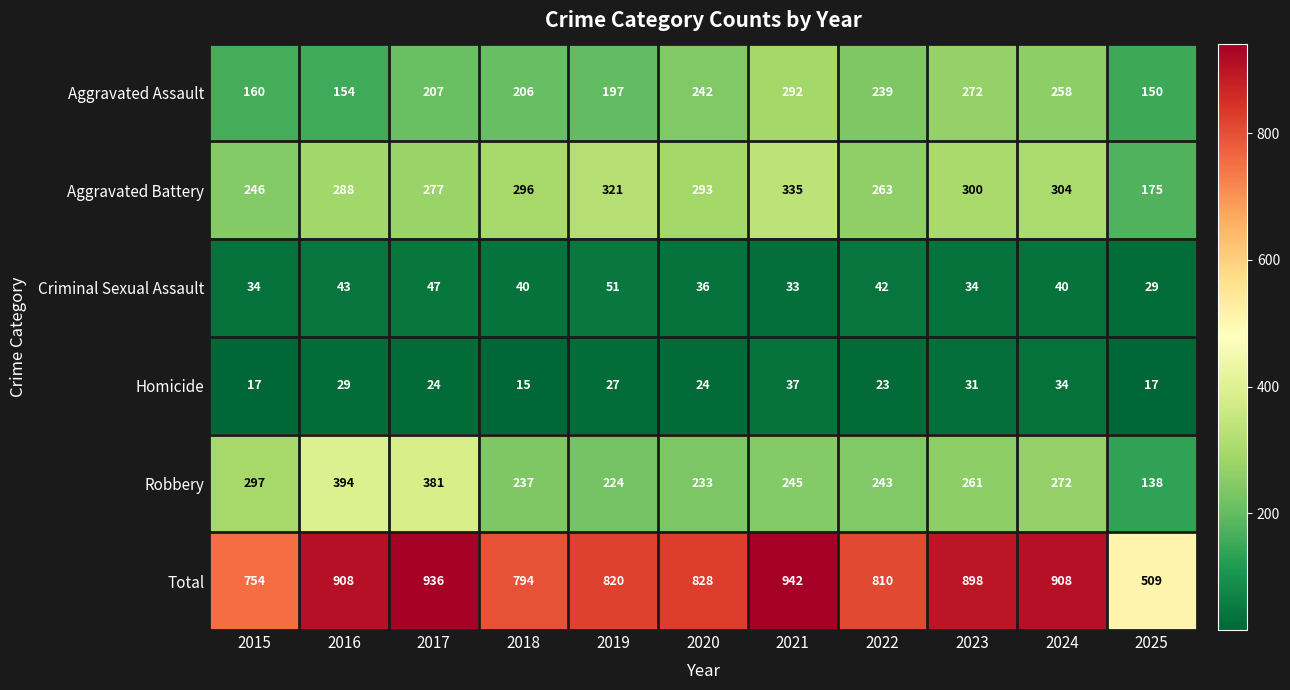

The Aggravated Assault series shows 150 at 2025. True or false?

True